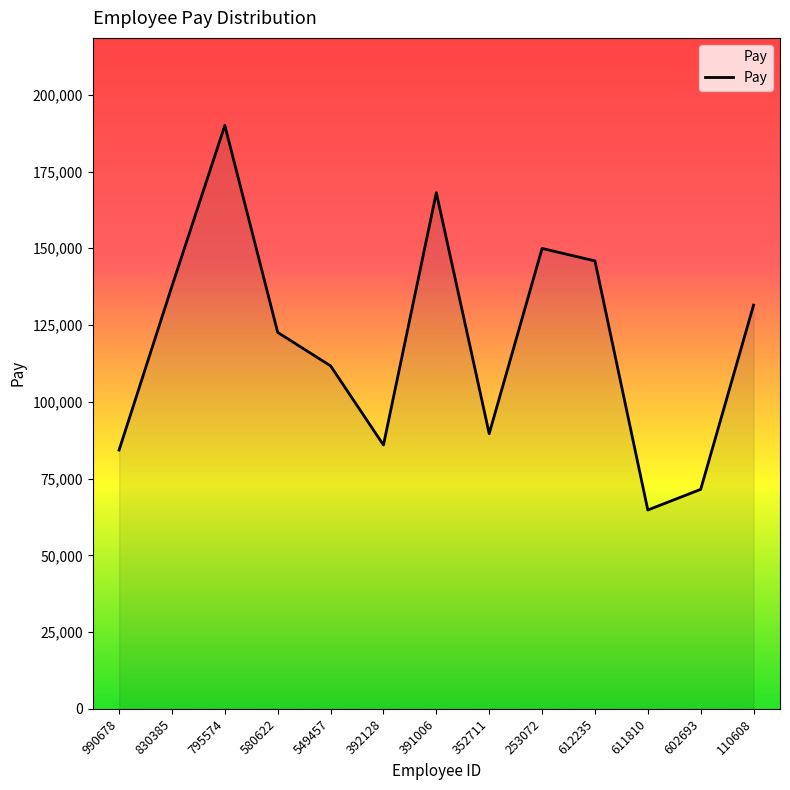

How many lines are shown in the chart?

1